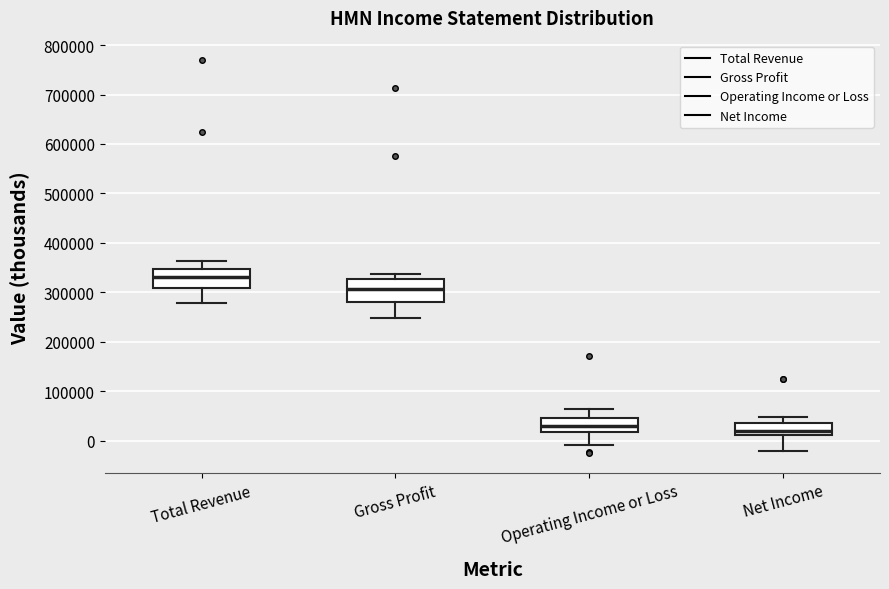

Reading left to right, transcribe this box plot: for each box, give where its median line is, the range the box spans, and where its two whiskers end, as read against the y-axis. The values are not printed on the chart, so give them approximately, as read against the axis.

Total Revenue: median 330000, box 310000 to 350000, whiskers 280000 to 360000
Gross Profit: median 310000, box 280000 to 330000, whiskers 250000 to 340000
Operating Income or Loss: median 30000, box 20000 to 50000, whiskers -10000 to 60000
Net Income: median 20000, box 10000 to 40000, whiskers -20000 to 50000